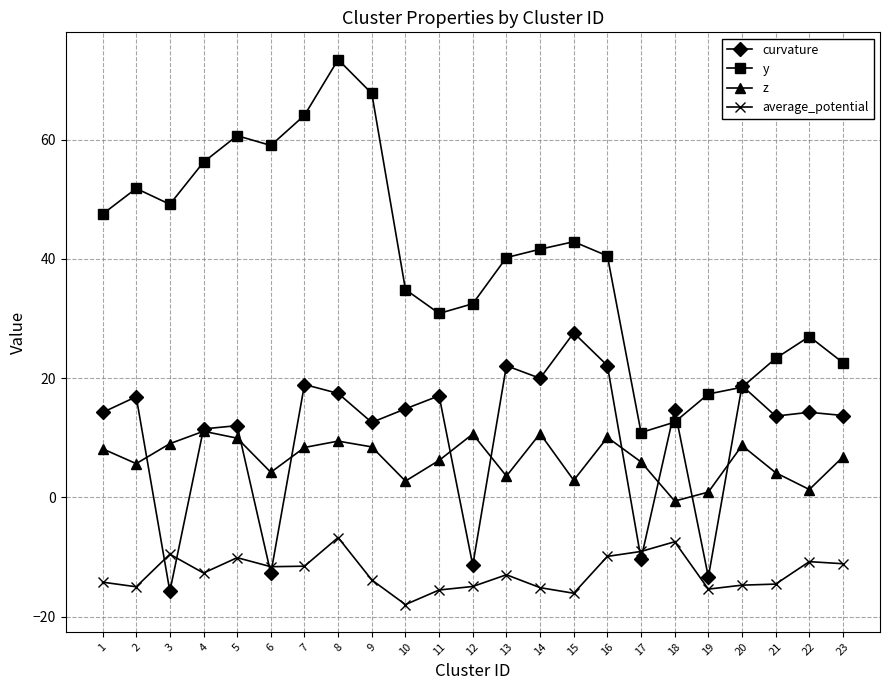

True or false: y and z intersect in this chart.

False